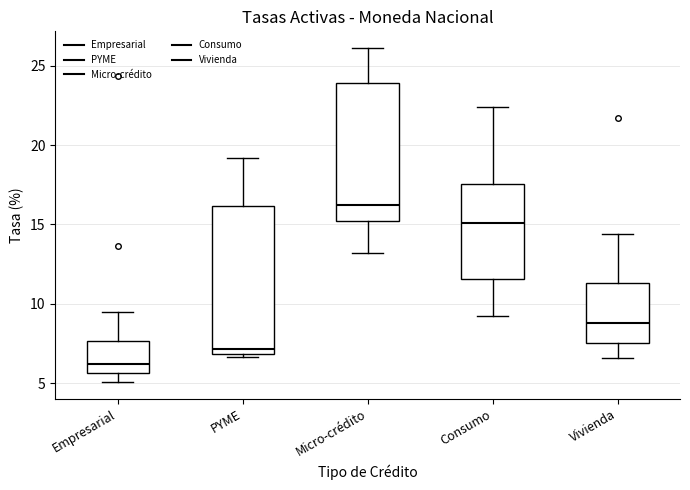

Which box has the highest median line?

Micro-crédito